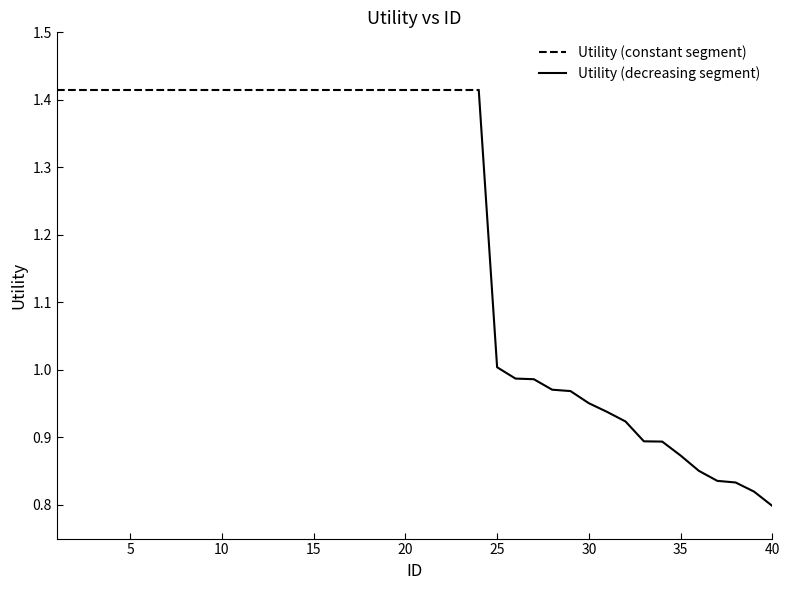

What is the sum of all values?

48.5